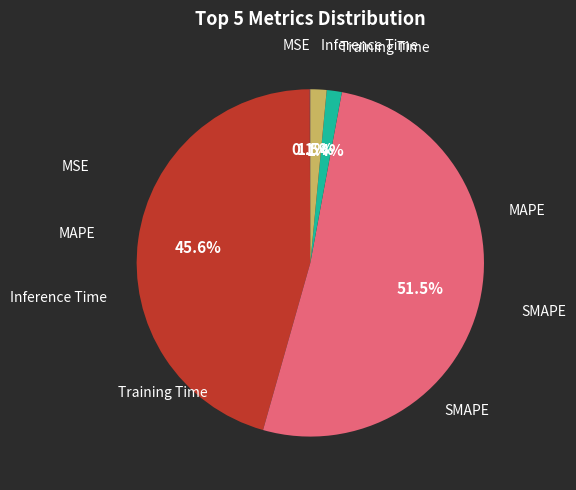

Which slice represents more than half of the pie?

SMAPE